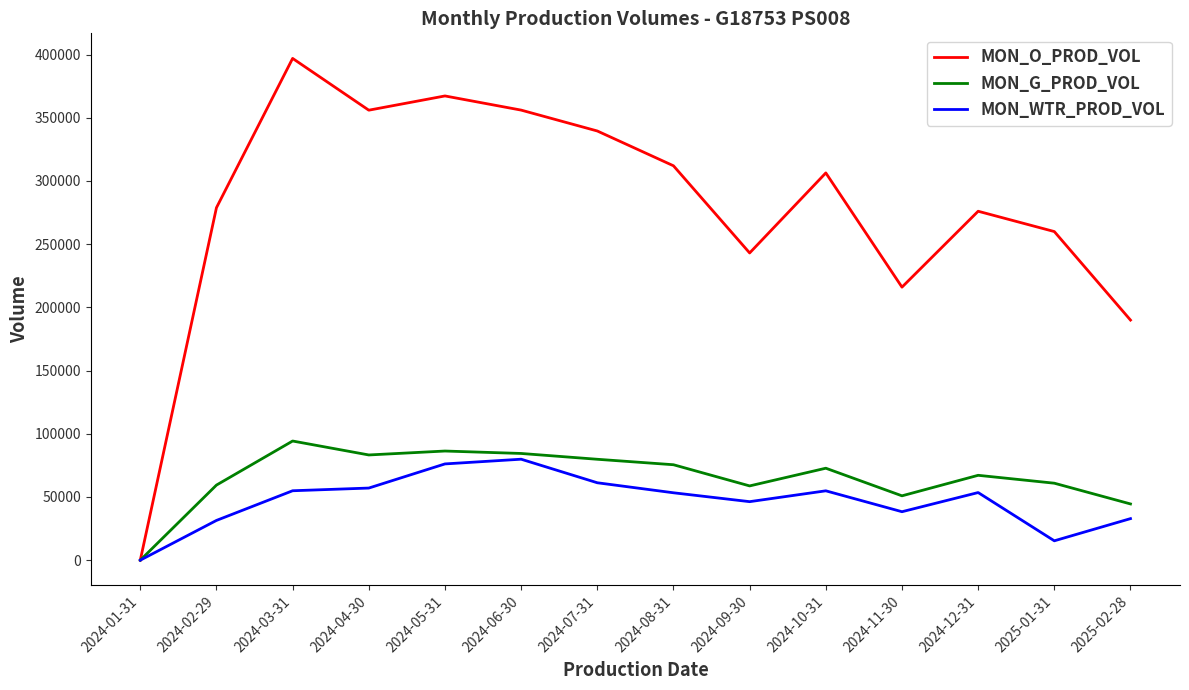

How many lines are shown in the chart?

3